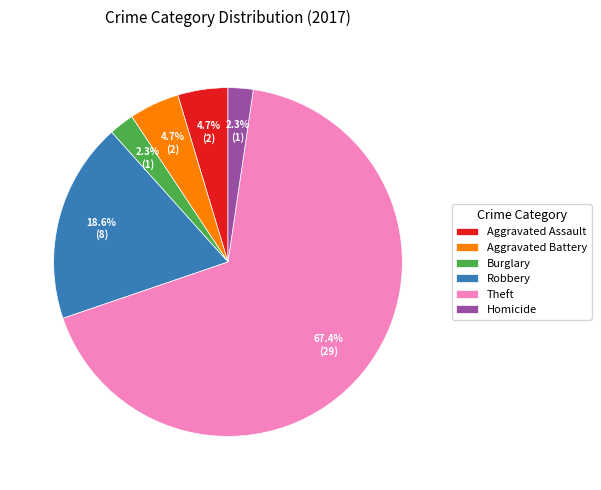

Combined, do Aggravated Battery and Theft account for over 50%?

Yes